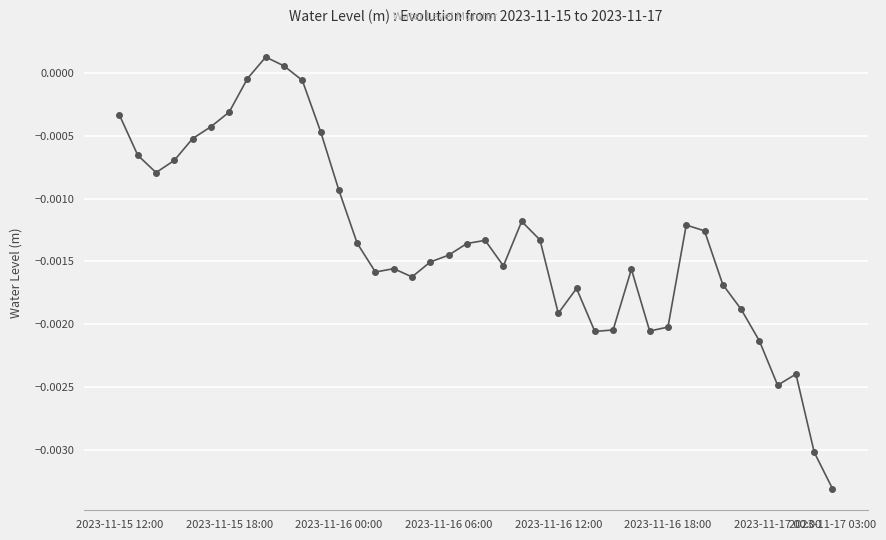

True or false: the data has more than 0 interior local peaks.

True